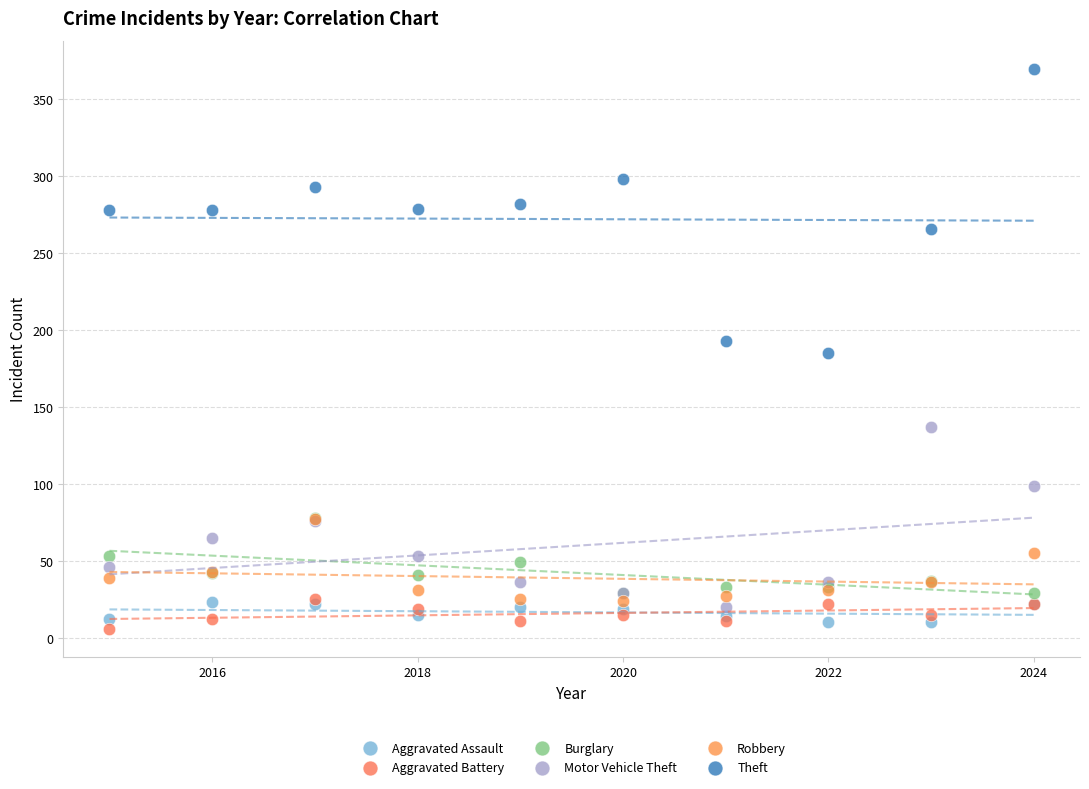

What are all the series names shown in the legend?

Aggravated Assault, Aggravated Battery, Burglary, Motor Vehicle Theft, Robbery, Theft